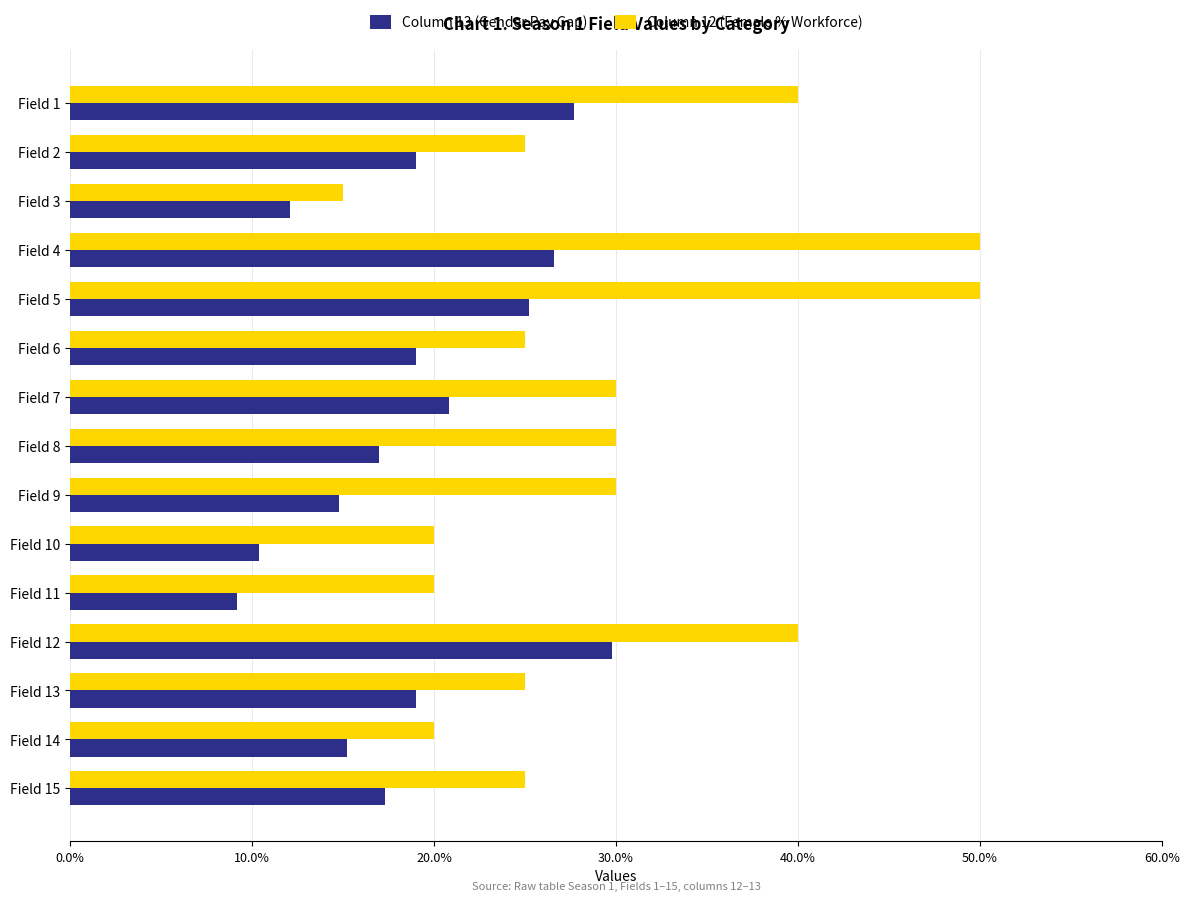

What is the total value across all series at Field 13?

44.0